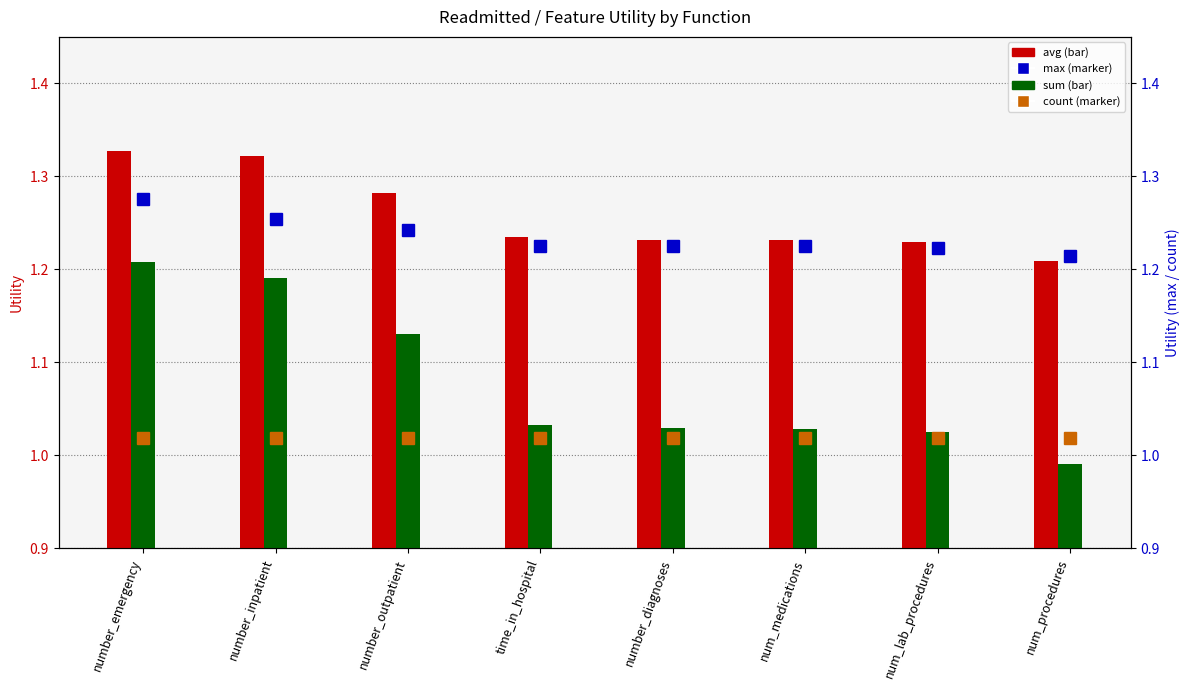

Which category has the lowest value in the count series?

number_emergency